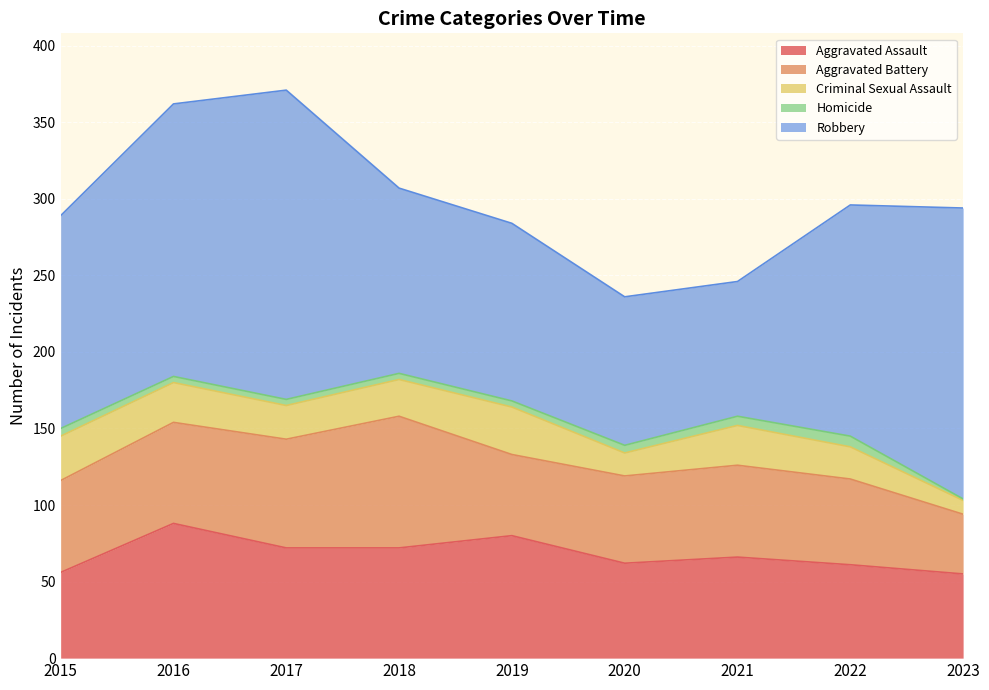

Does the chart display data point markers on the line(s)?

No